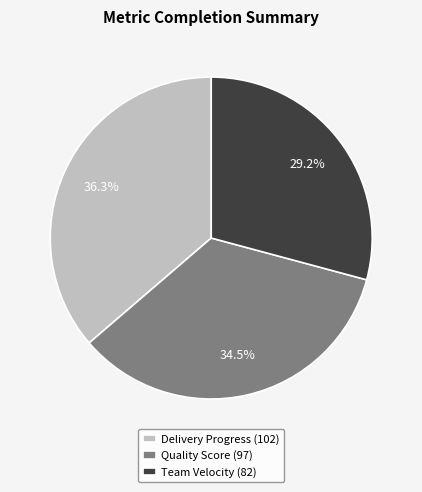

Does Team Velocity (82) account for over 50% of the chart?

No